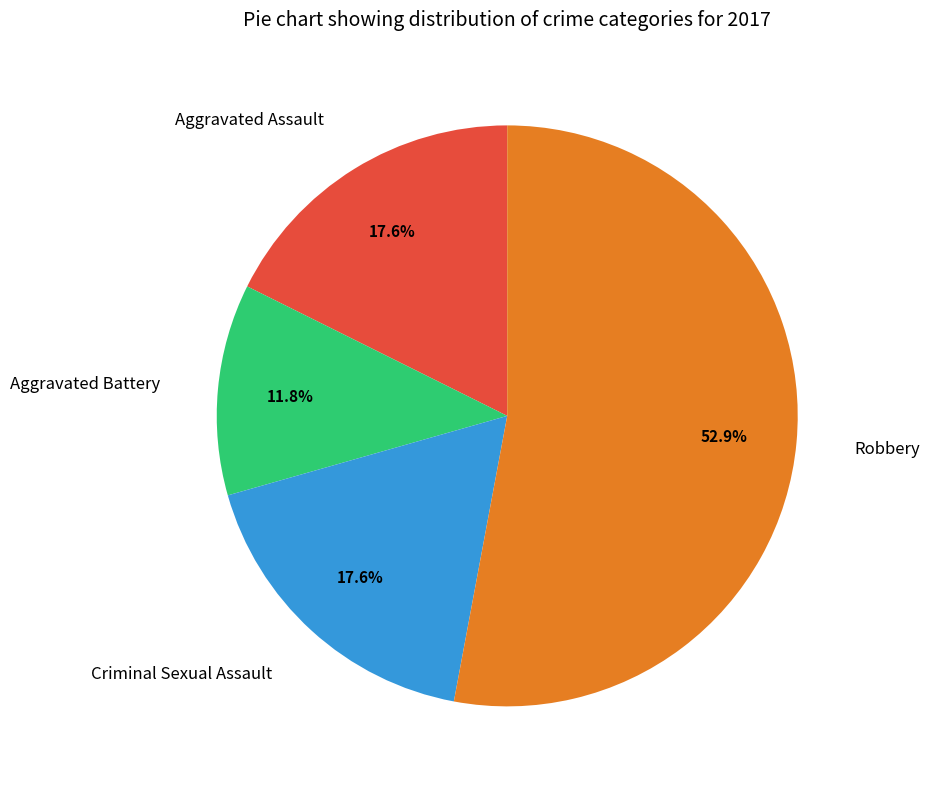

Is it true that Robbery is 16% of the pie?

False